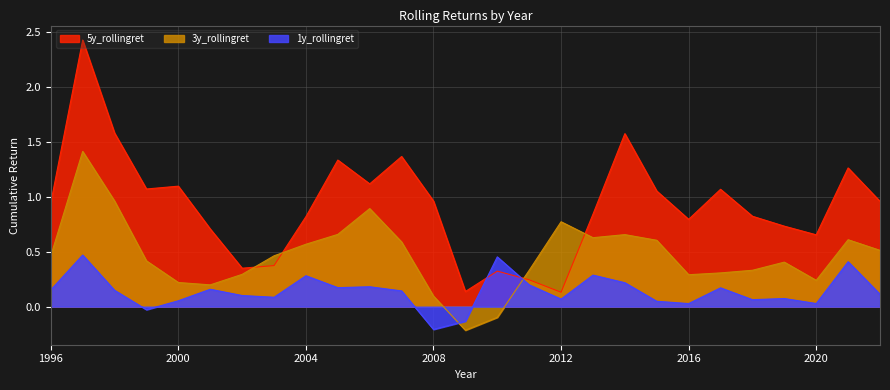

What is the sum of all 3y_rollingret values?

12.6